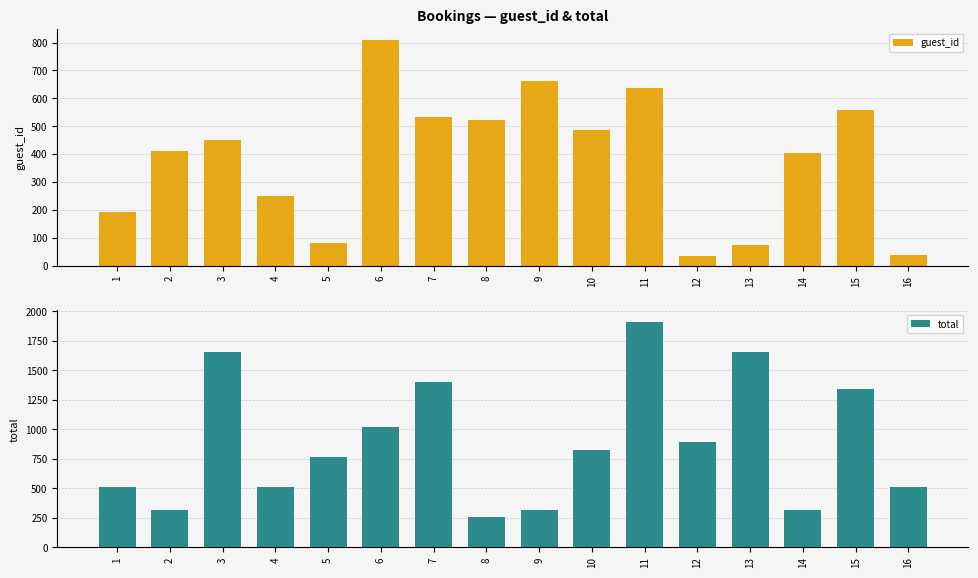

The value of total at 8 is 255.0. True or false?

True